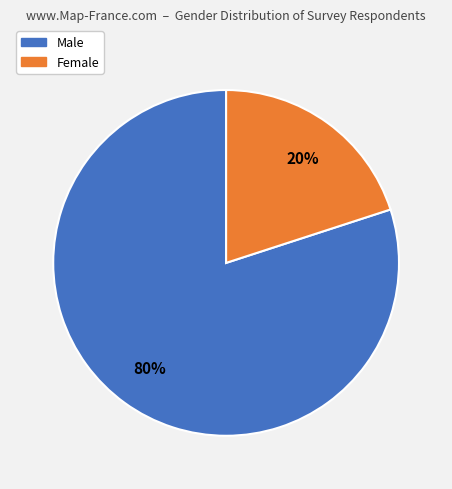

To the nearest percent, what is the average slice percentage?

50%